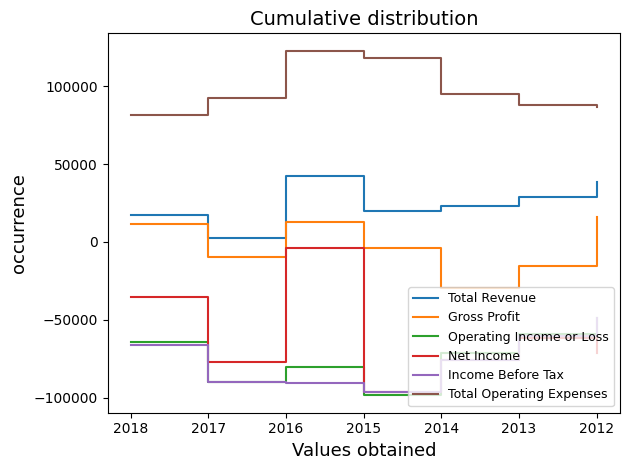

Which label corresponds to the largest value in the chart?

2016